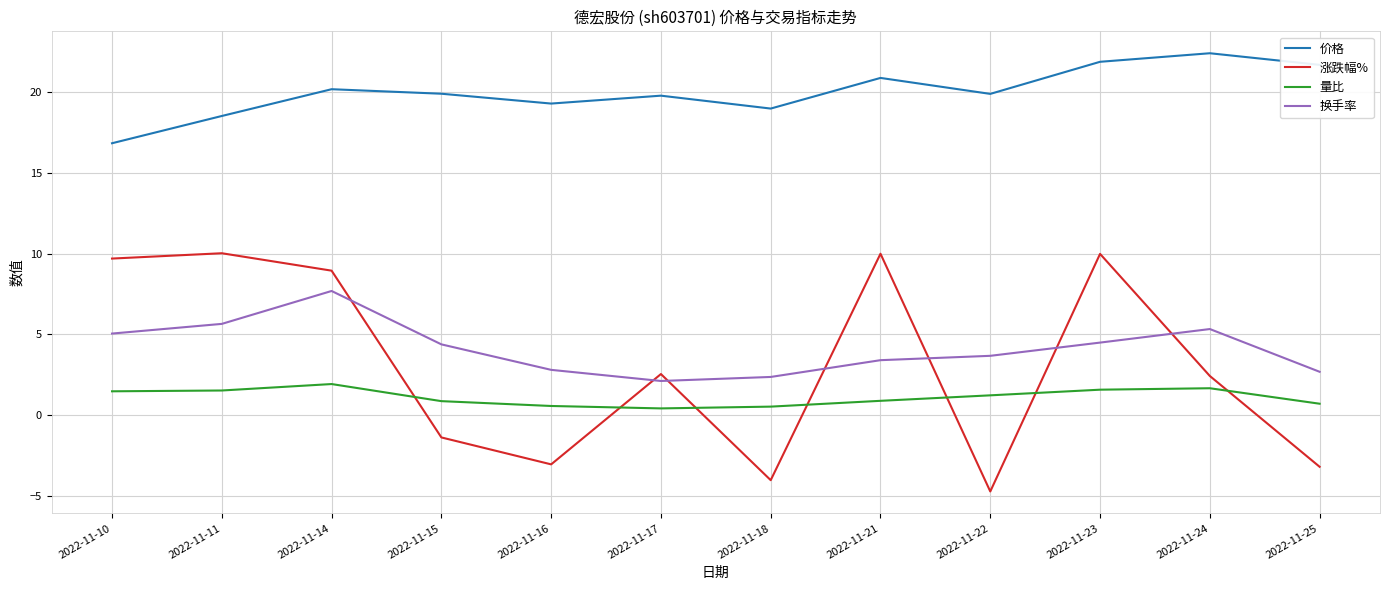

Which series ends up on top after the final intersection of 量比 and 涨跌幅%?

量比